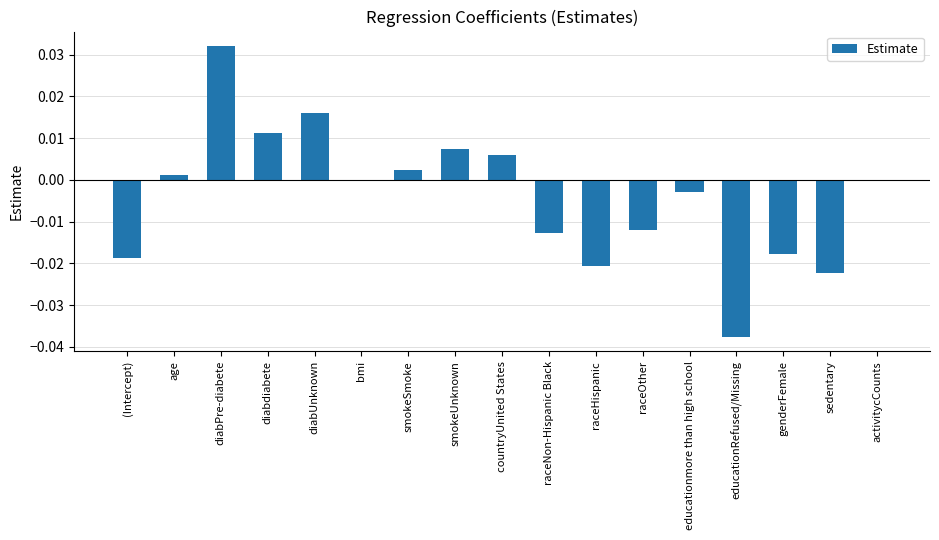

Are the bars horizontal?

No